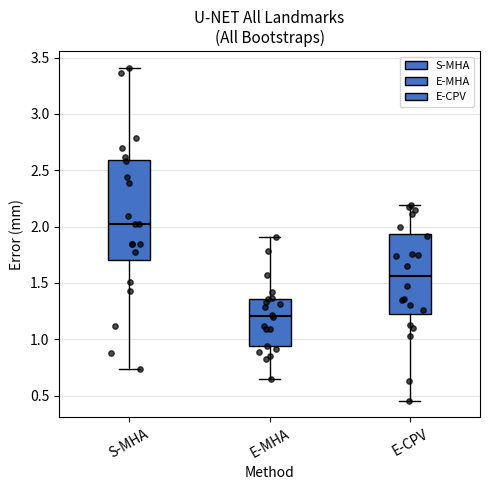

Where does the lower whisker of the box for S-MHA end on the y-axis? The values are not printed on the chart, so give them approximately, as read against the axis.

0.75